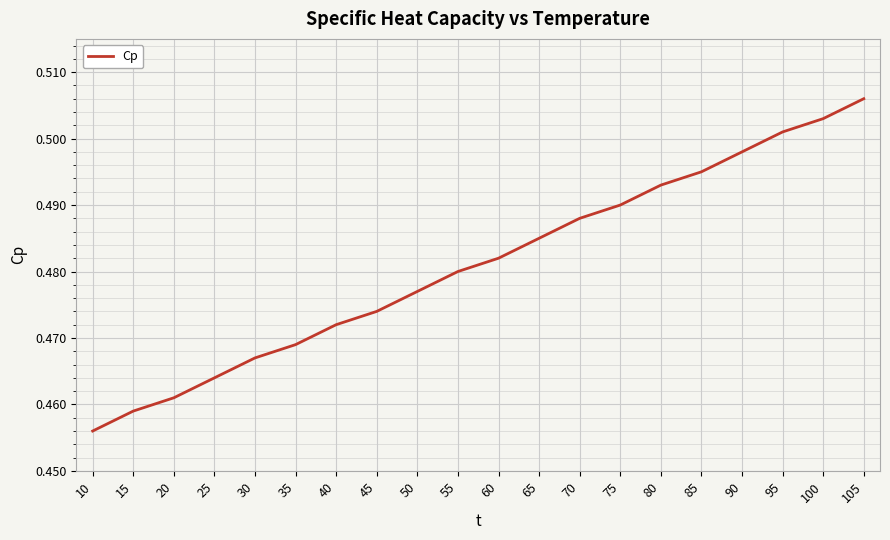

Which category has the highest value across all series?

105